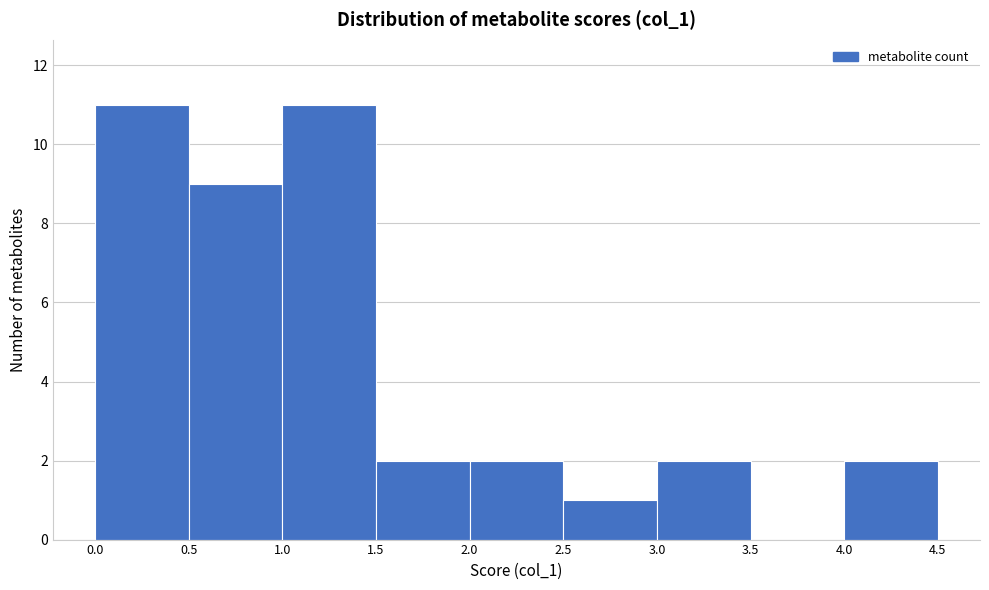

How tall is the bar that spans 4.0 to 4.5 on the x-axis? The values are not printed on the chart, so give them approximately, as read against the axis.

2